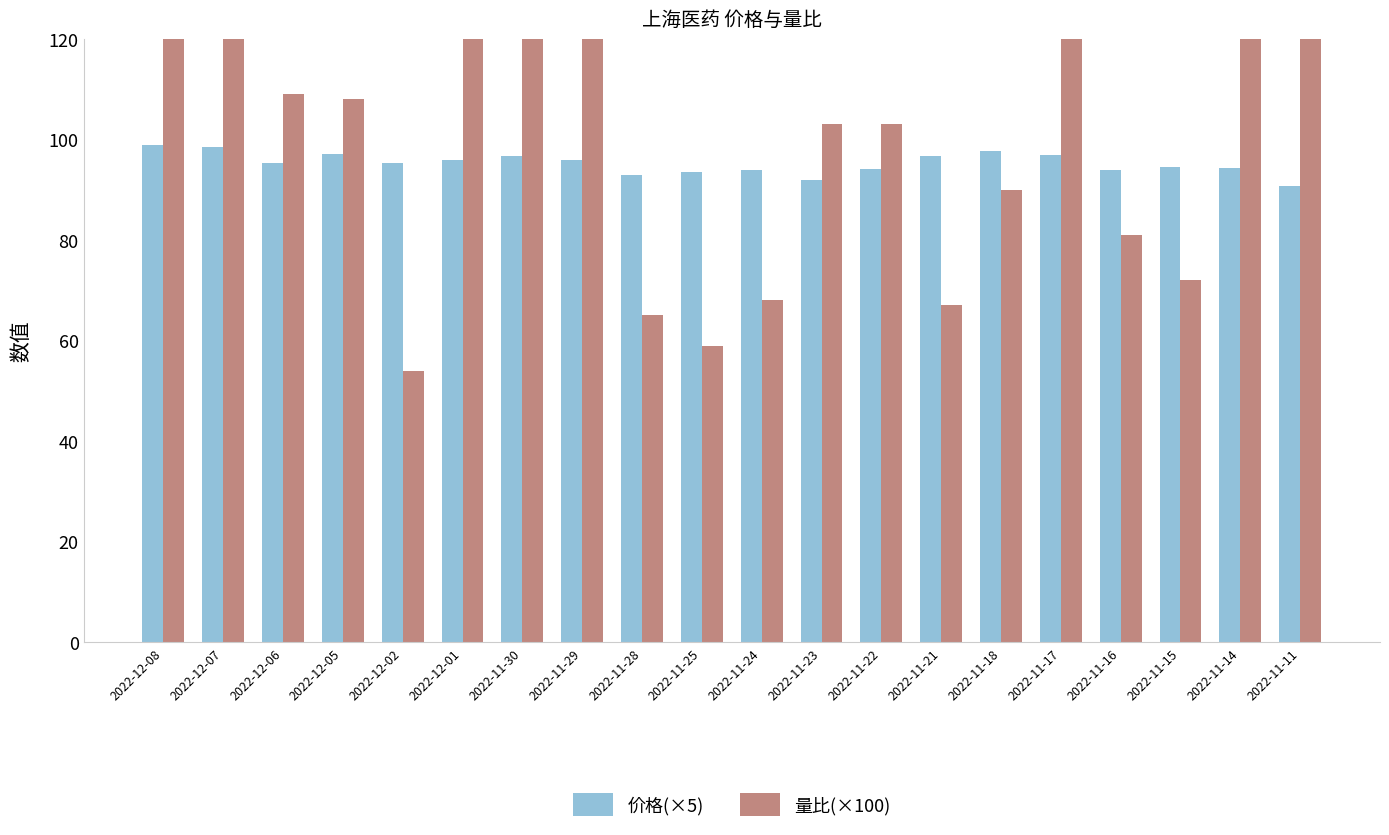

Does the chart contain stacked bars?

No